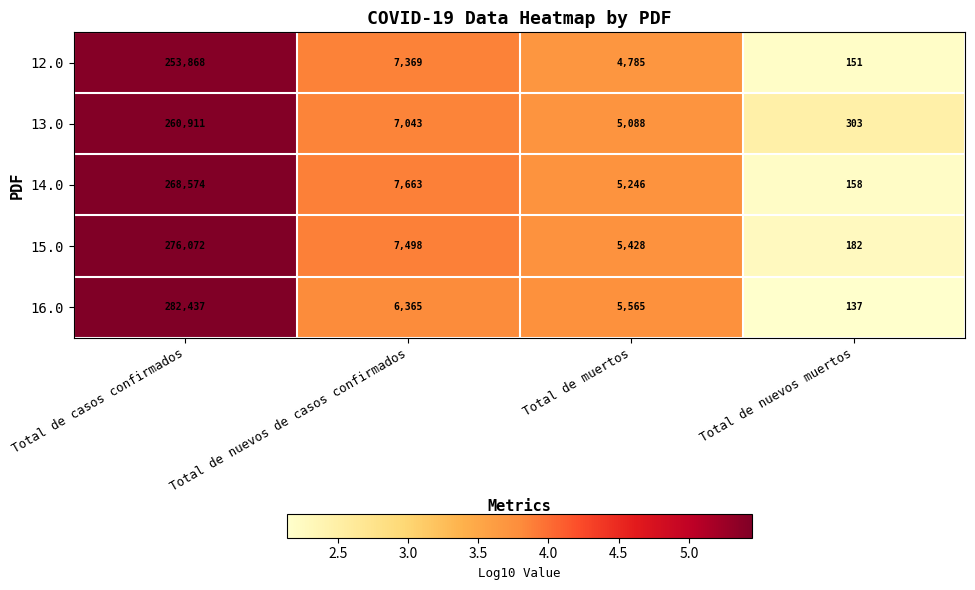

Count the number of data series in this chart.

5